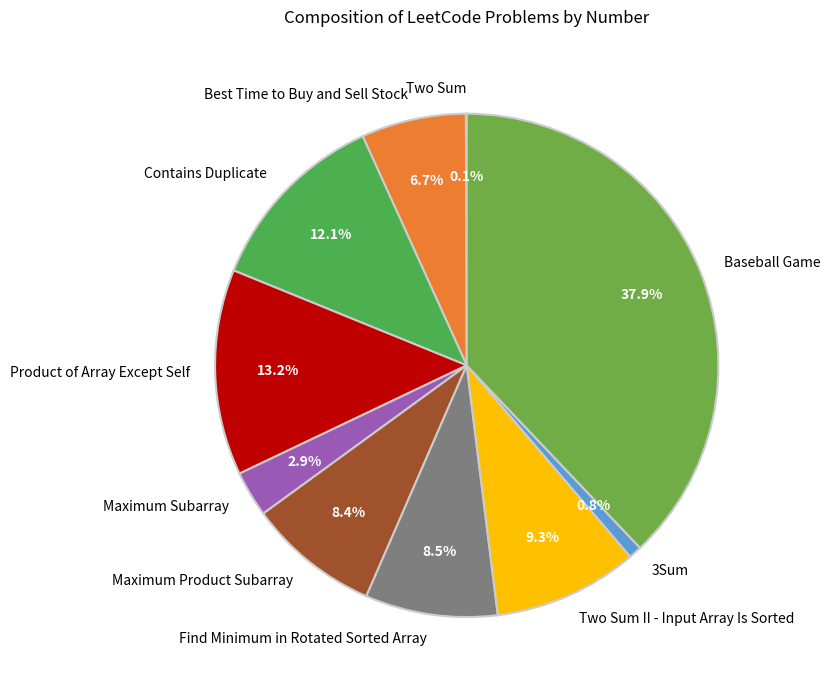

Which has a higher value, Maximum Product Subarray or Best Time to Buy and Sell Stock?

Maximum Product Subarray